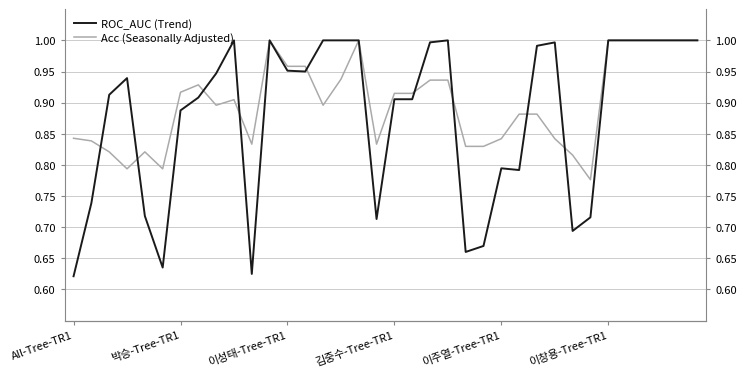

What are all the series names shown in the legend?

ROC_AUC (Trend), Acc (Seasonally Adjusted)